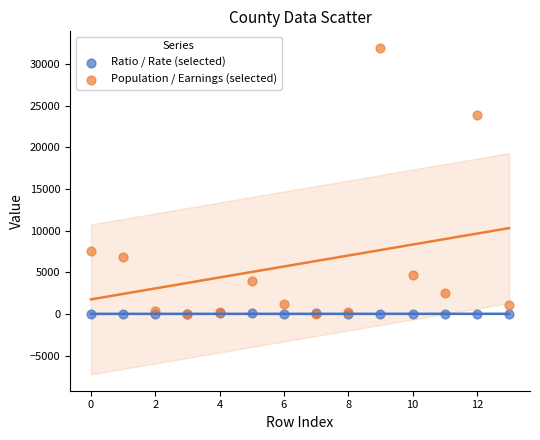

In the Population / Earnings (selected) series, what Y value is closest to 15983?

23833.0